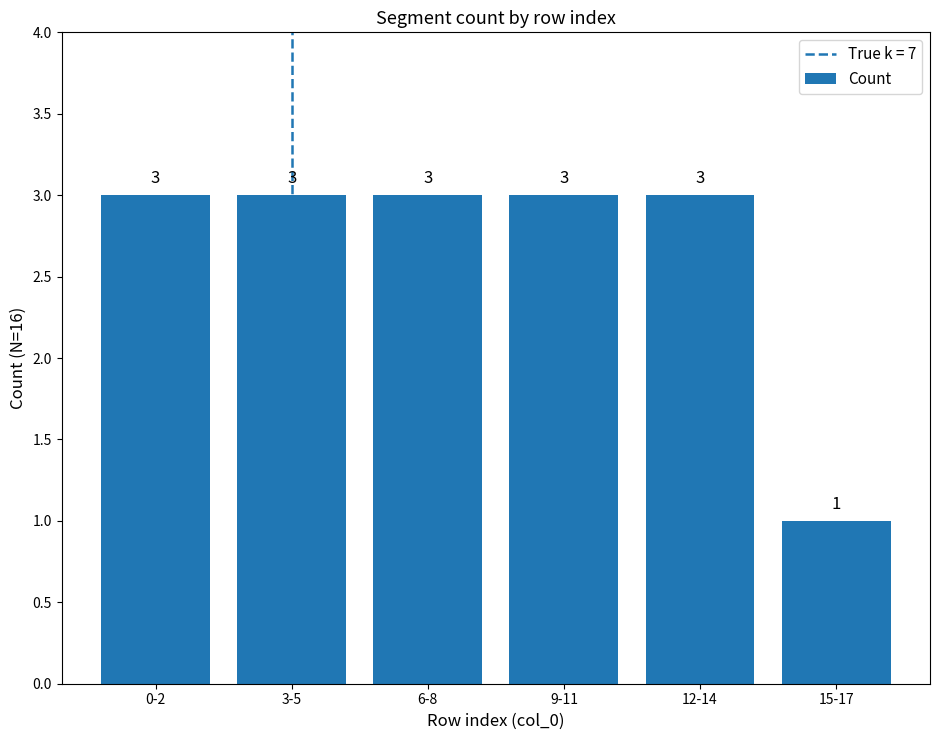

What is the sum of all values?

16